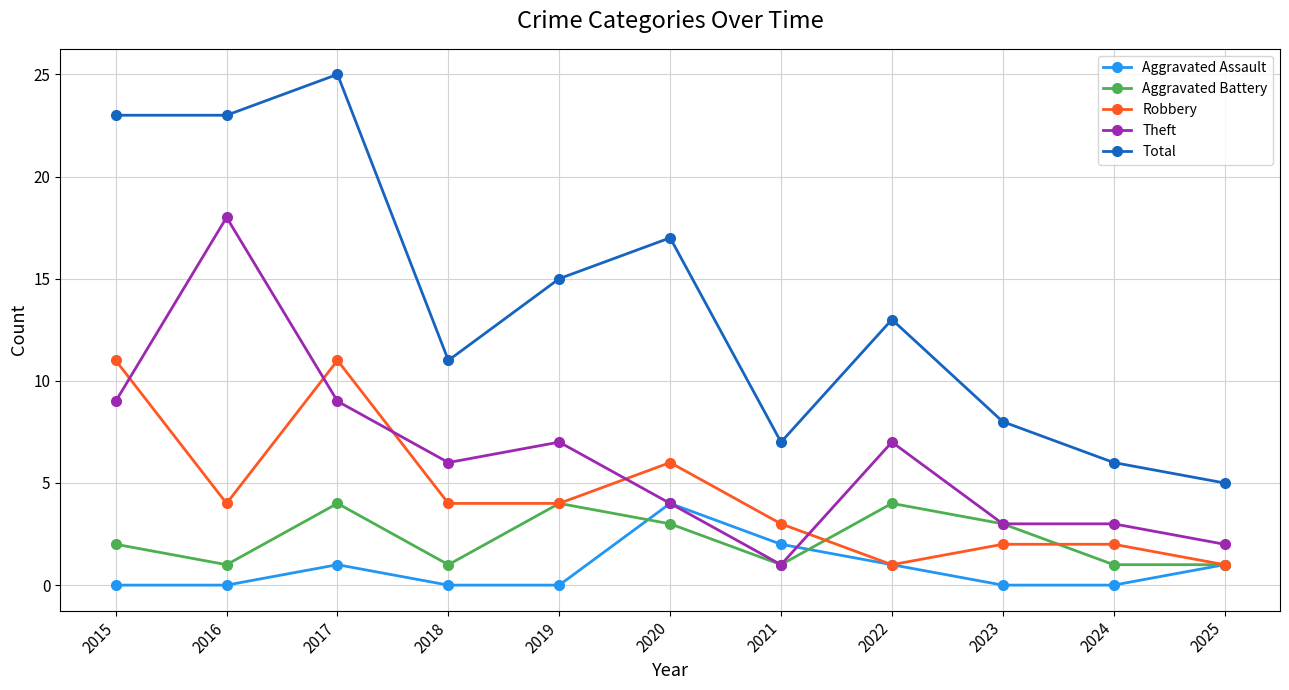

True or false: Aggravated Battery and Total cross at least once.

False